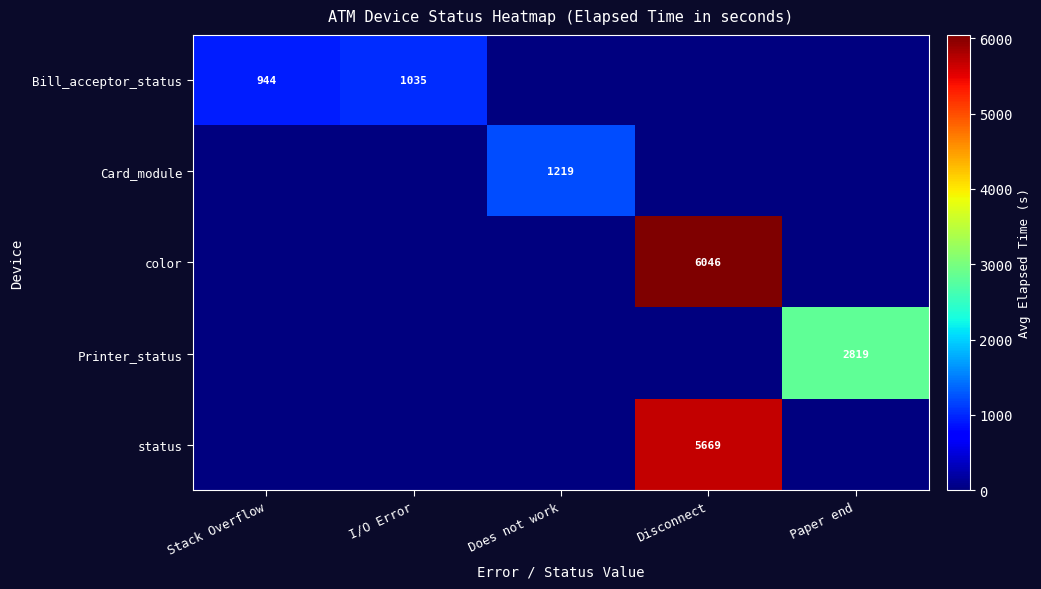

At which category does the chart reach its minimum across all series?

Does not work